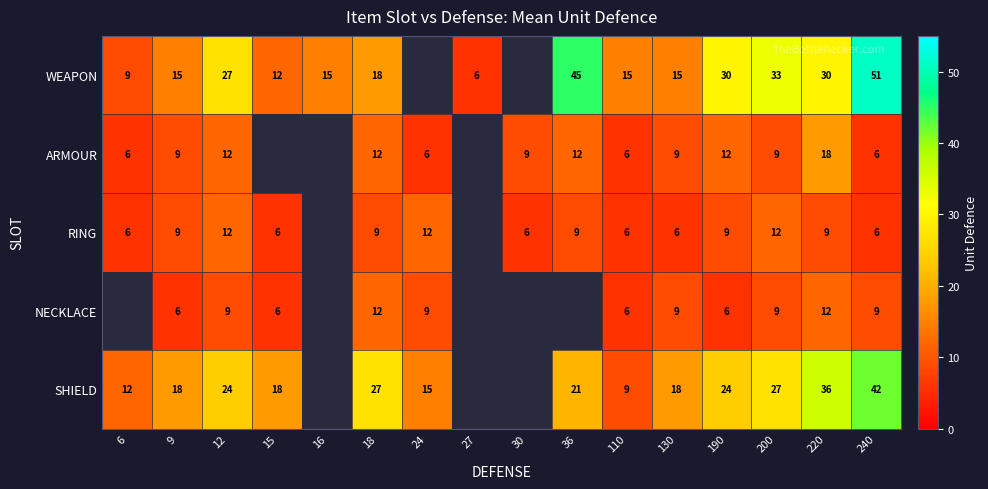

Is the value of RING at 240 greater than the value of NECKLACE at 200?

No